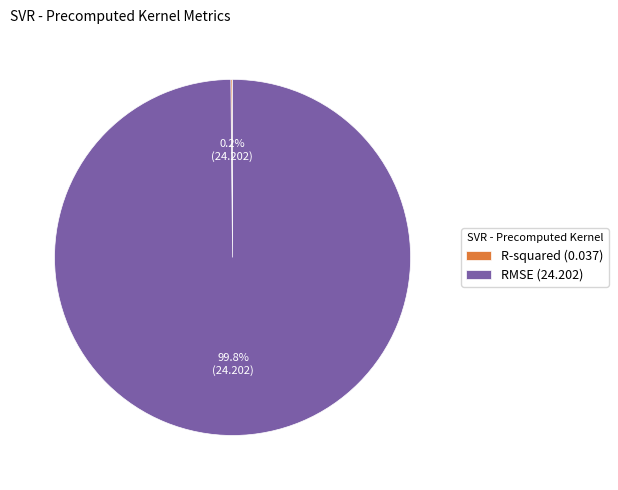

Is there a majority slice in this chart?

Yes